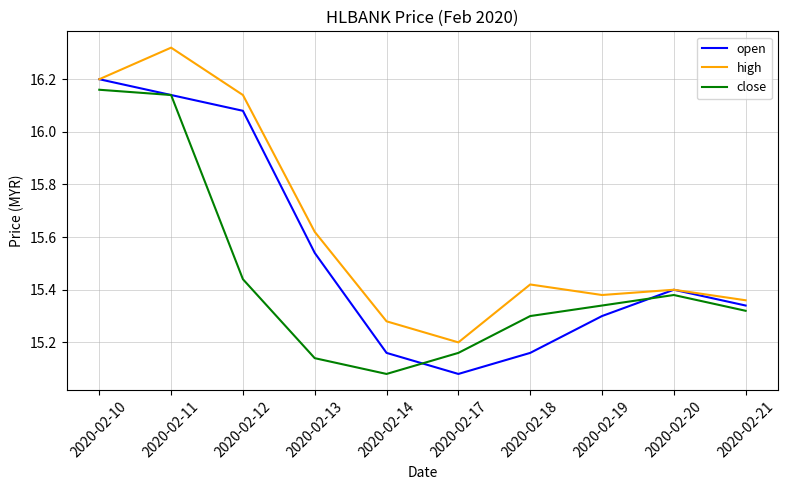

Which category has the highest value in the high series?

2020-02-11